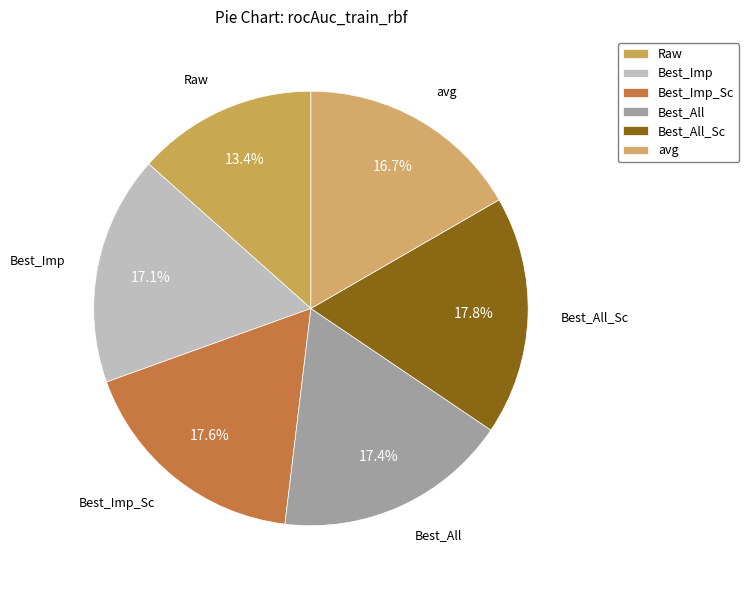

Which has a higher value, Best_All_Sc or Raw?

Best_All_Sc